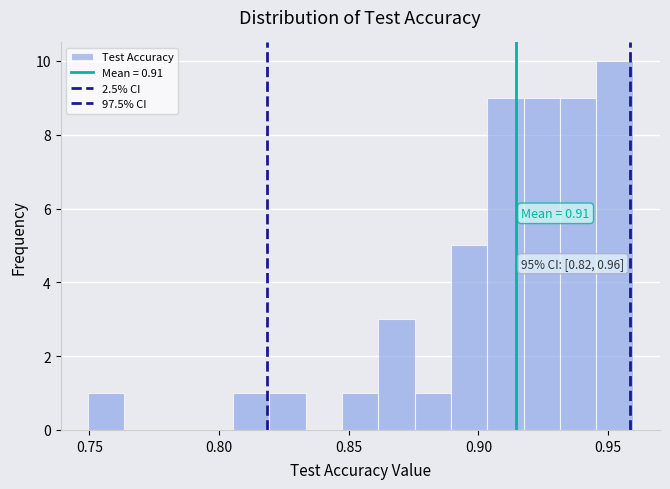

Around what value on the x-axis is the tallest bar? Give the approximate position of its centre, as read against the axis.

0.955